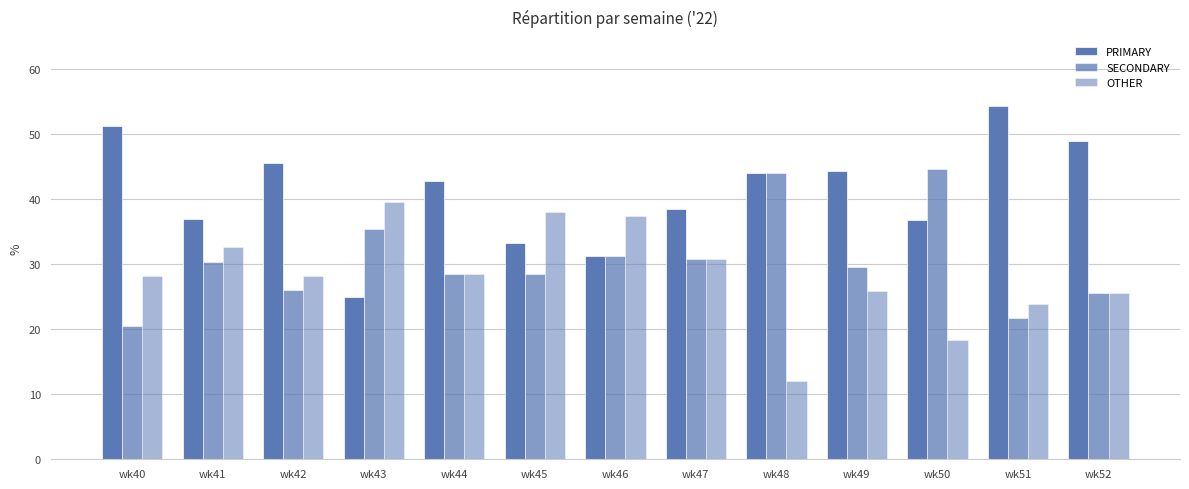

The OTHER series shows 11.5 at wk44. True or false?

False